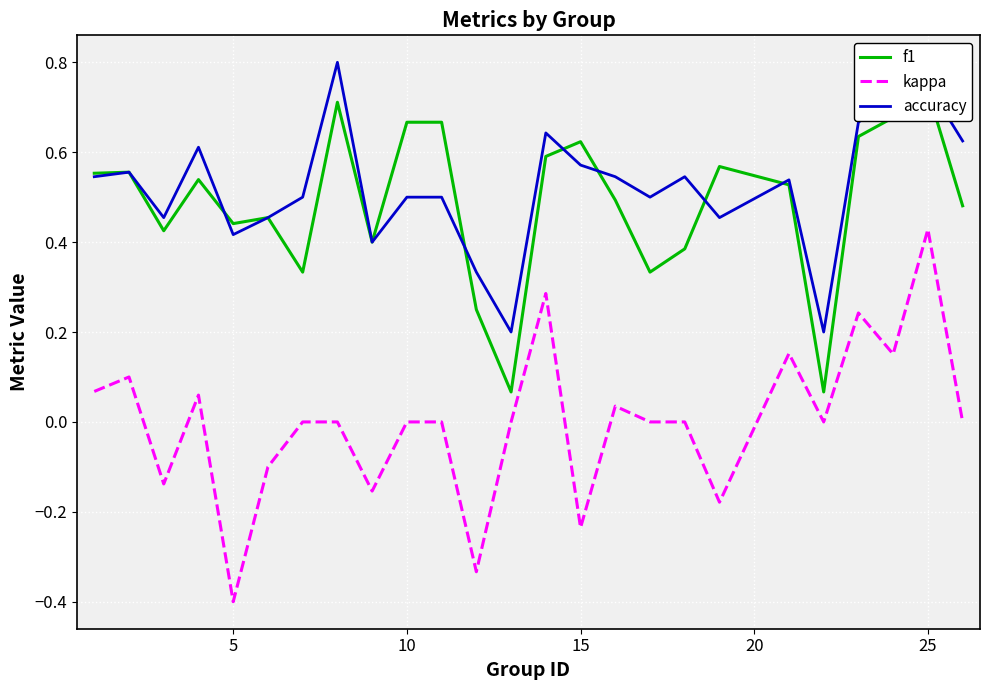

In accuracy, how many points are lower than both neighbors (excluding endpoints)?

7